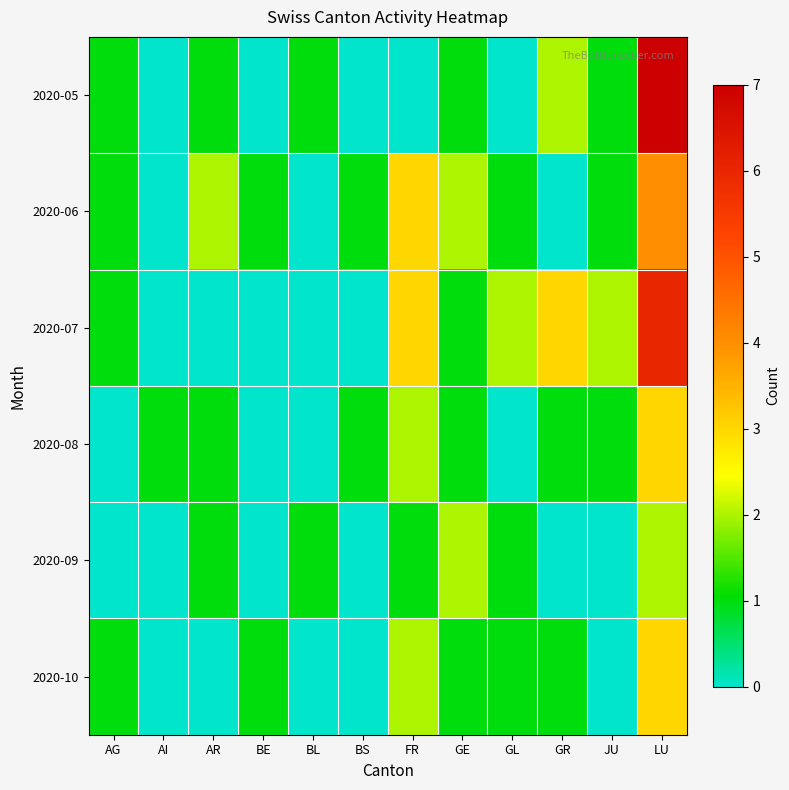

Reading left to right, transcribe all the data shown in this chart.

2020-05: AG=1	AI=0	AR=1	BE=0	BL=1	BS=0	FR=0	GE=1	GL=0	GR=2	JU=1	LU=7
2020-06: AG=1	AI=0	AR=2	BE=1	BL=0	BS=1	FR=3	GE=2	GL=1	GR=0	JU=1	LU=4
2020-07: AG=1	AI=0	AR=0	BE=0	BL=0	BS=0	FR=3	GE=1	GL=2	GR=3	JU=2	LU=6
2020-08: AG=0	AI=1	AR=1	BE=0	BL=0	BS=1	FR=2	GE=1	GL=0	GR=1	JU=1	LU=3
2020-09: AG=0	AI=0	AR=1	BE=0	BL=1	BS=0	FR=1	GE=2	GL=1	GR=0	JU=0	LU=2
2020-10: AG=1	AI=0	AR=0	BE=1	BL=0	BS=0	FR=2	GE=1	GL=1	GR=1	JU=0	LU=3